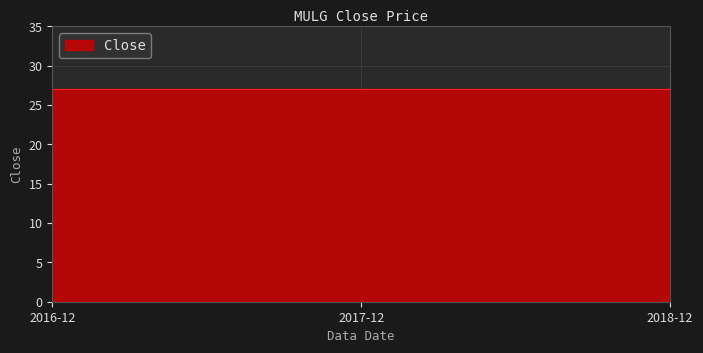

Does the chart display data point markers on the line(s)?

No